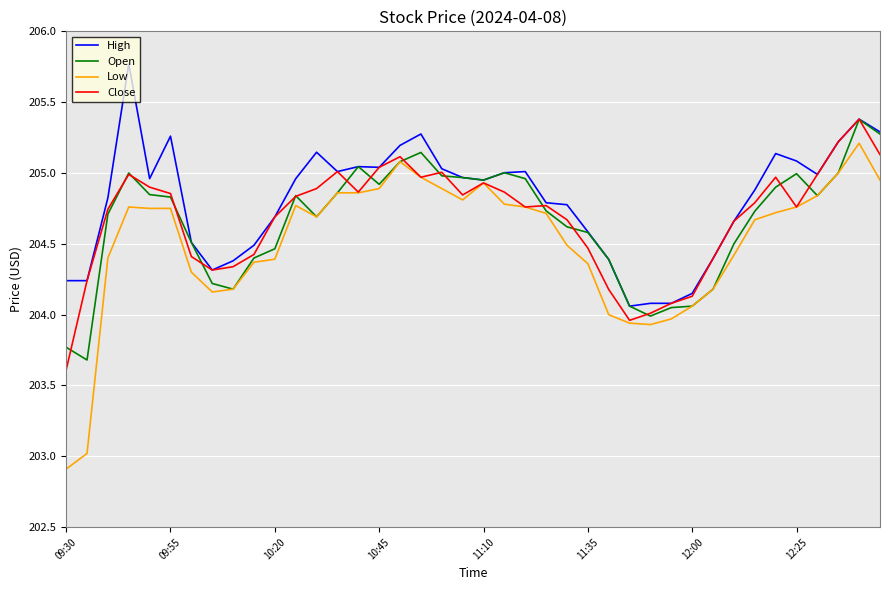

What is the minimum value shown in the chart?

202.9